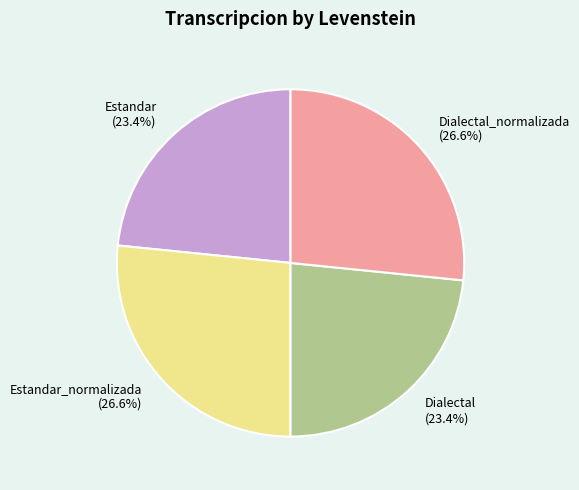

To the nearest percent, what is the difference between the largest and smallest slice percentages?

3%